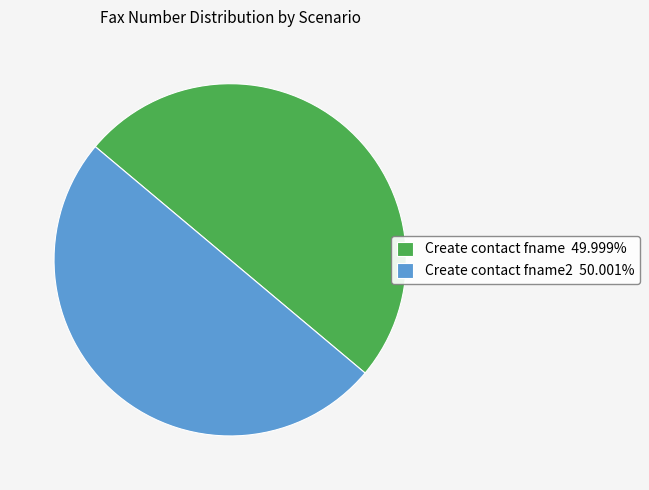

Is the sum of Create contact fname 49.999% and Create contact fname2 50.001% greater than half?

Yes